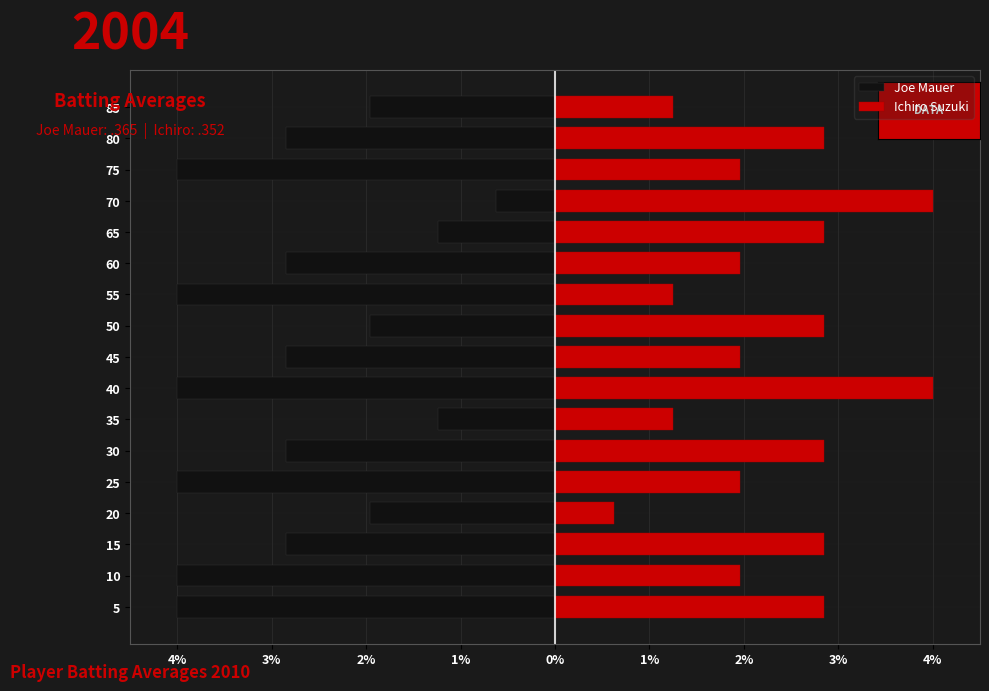

Does the chart contain any negative values?

Yes